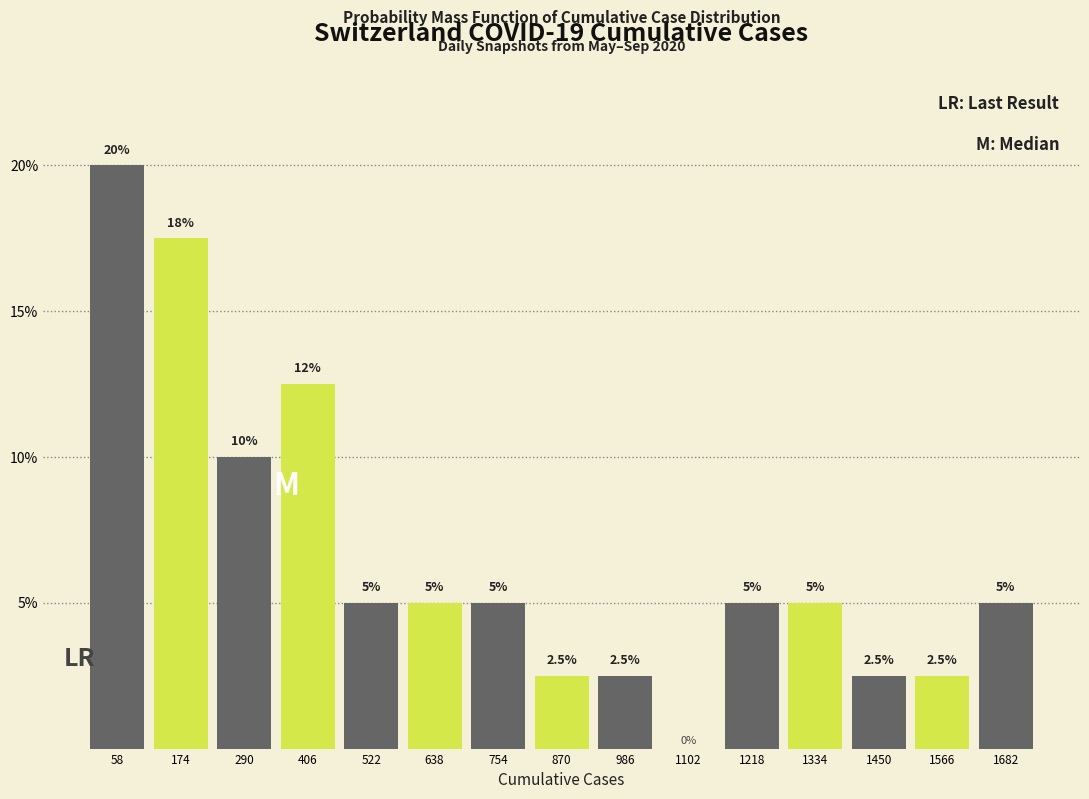

Which range on the x-axis has the tallest bar?

0 to 120